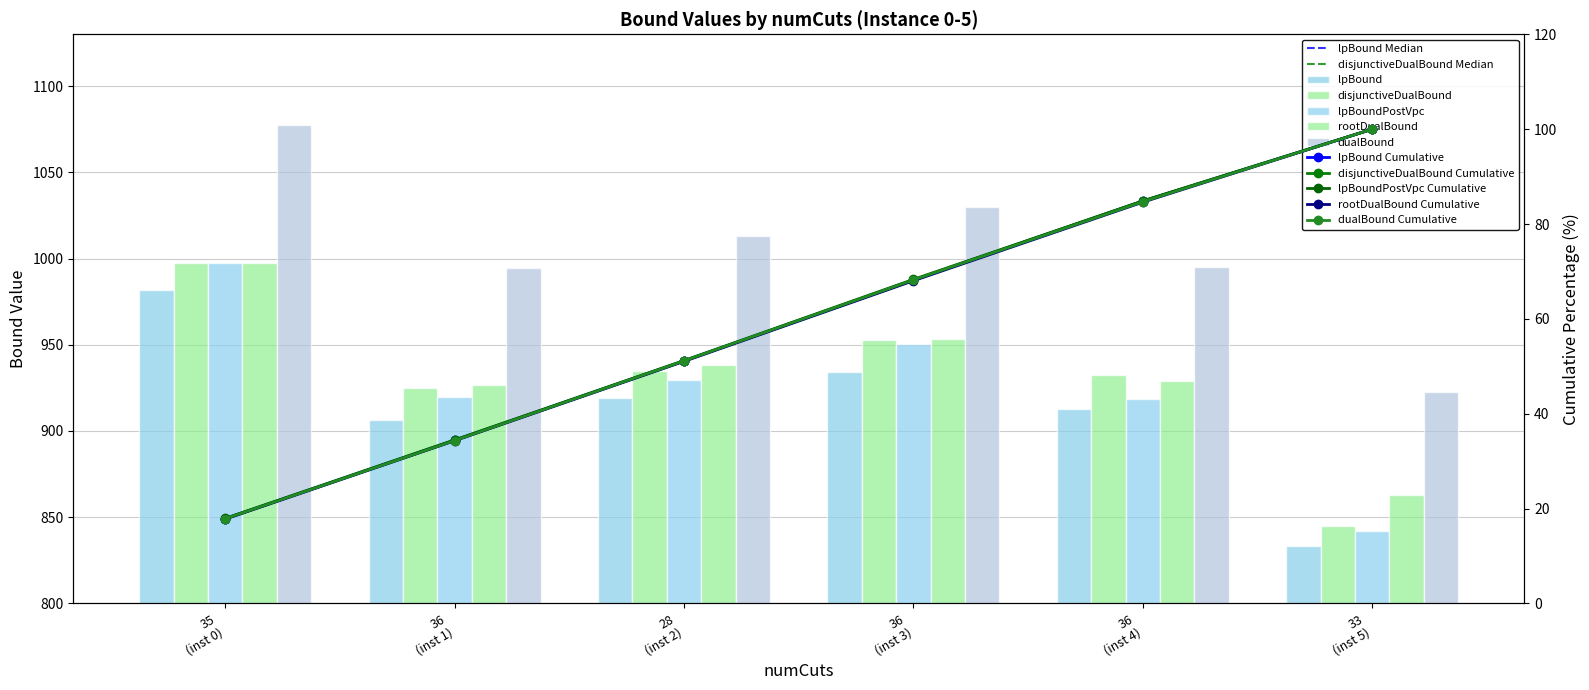

At which label does rootDualBound reach its peak?

35 (inst 0)